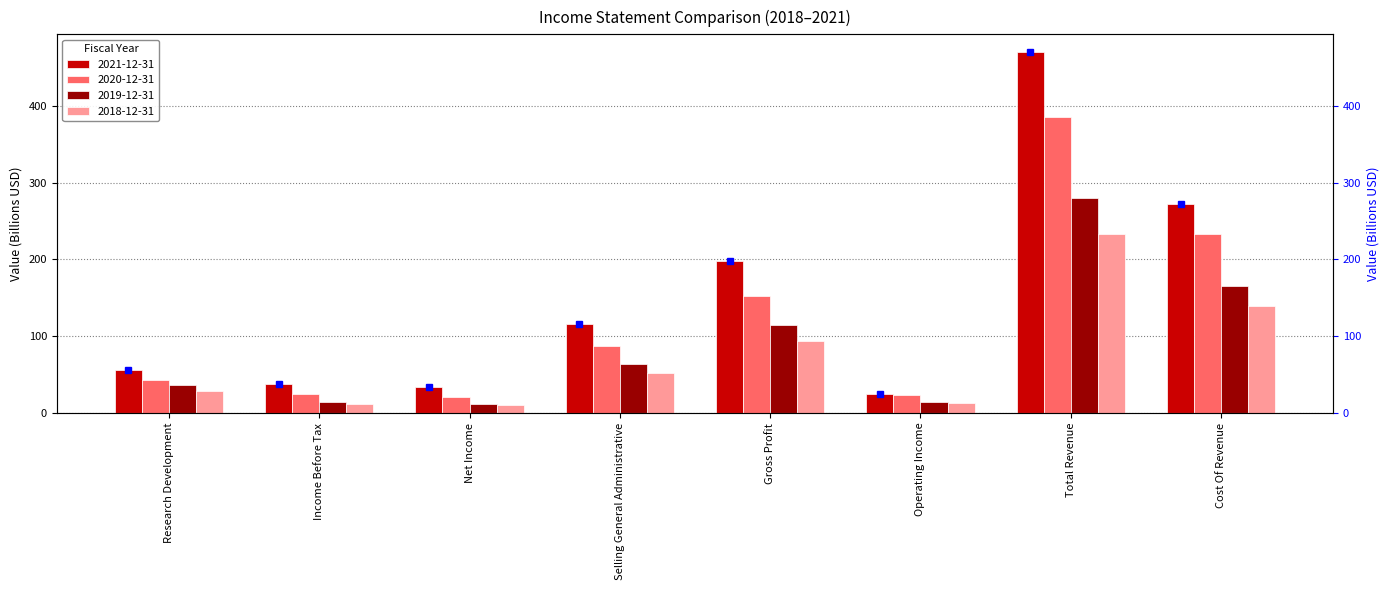

Which series has the largest total across all categories?

2021-12-31